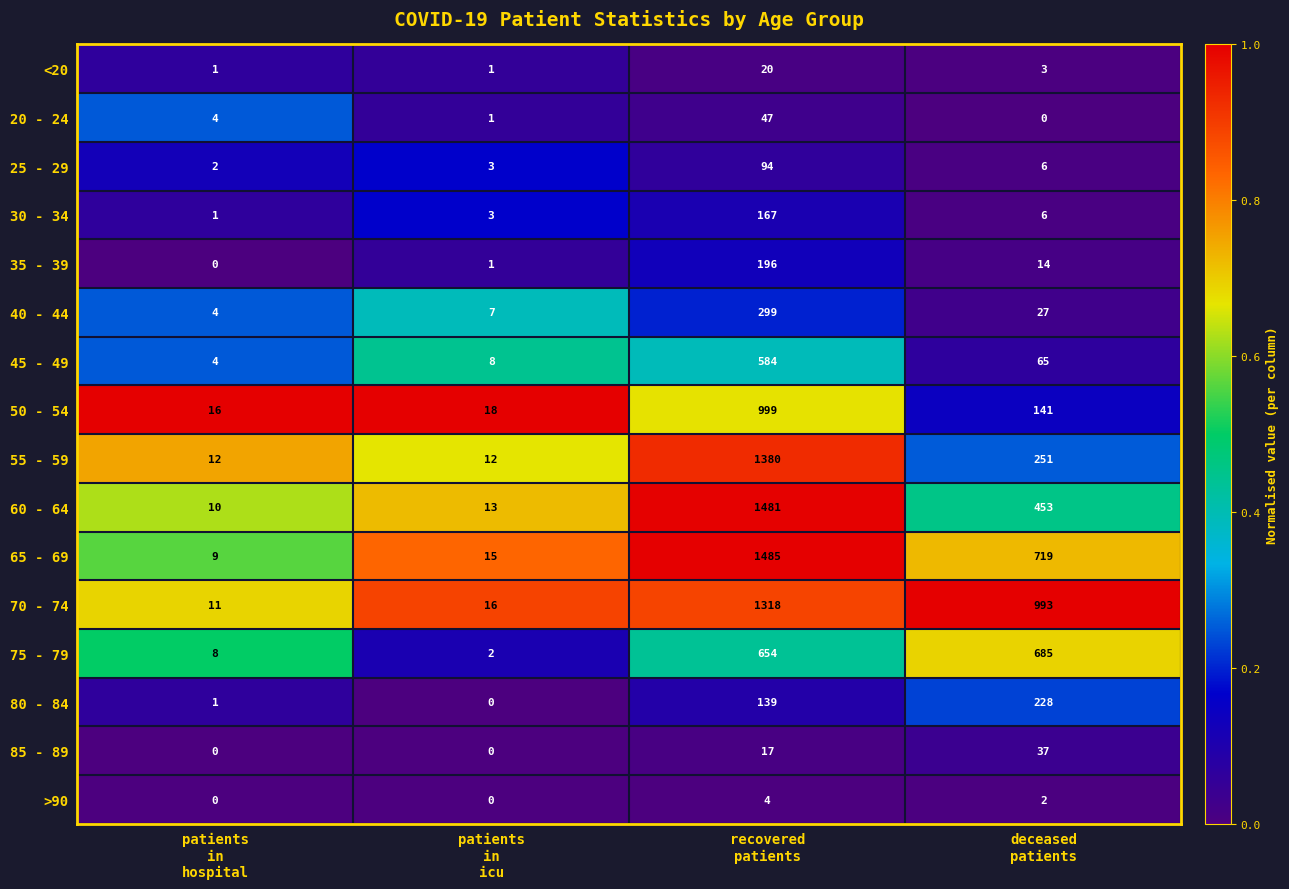

What is the sum of all 30 - 34 values?

177